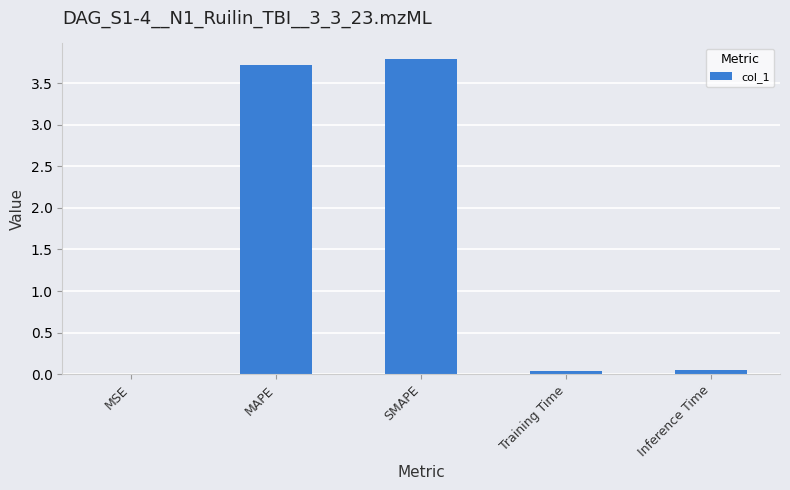

What is the sum of all values?

7.6